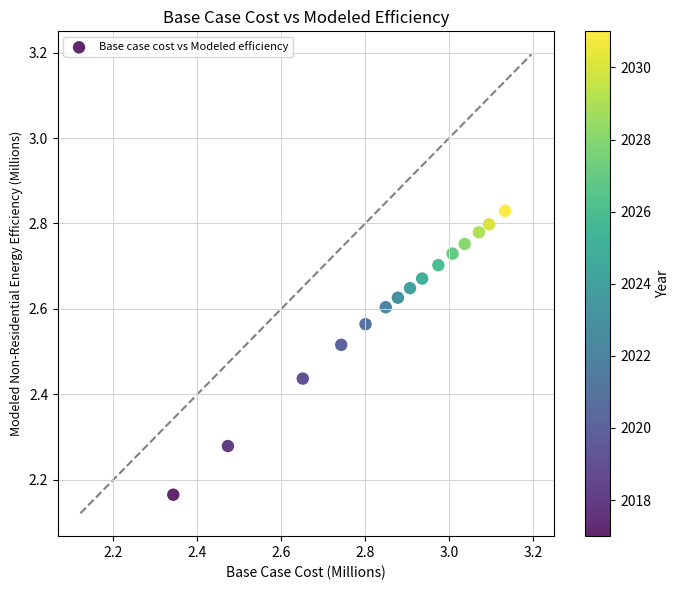

What is the range of Y values (max minus min)?

0.7